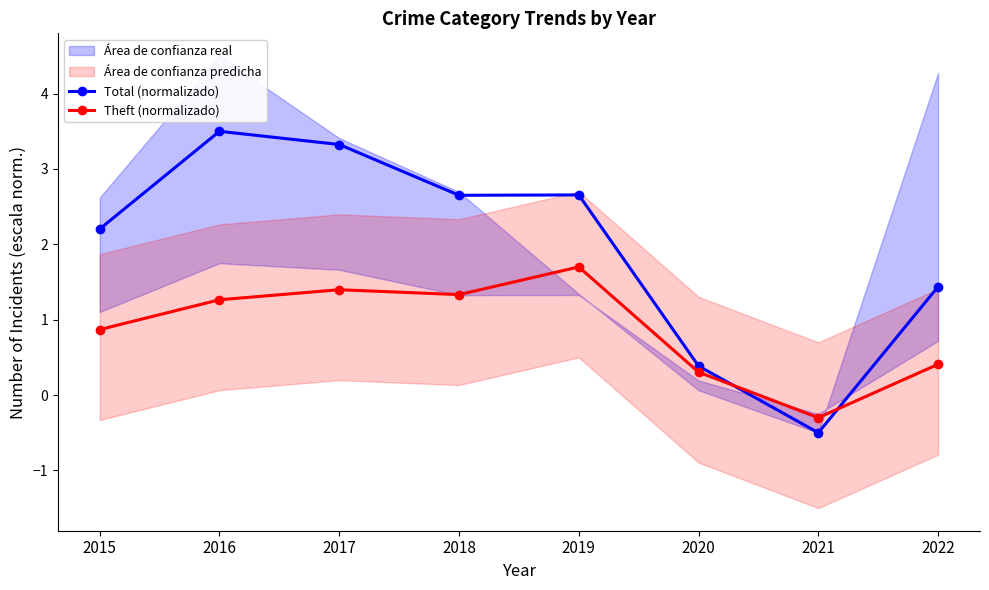

What is the difference between the Total (normalizado) values at 2017 and 2020?

2.9